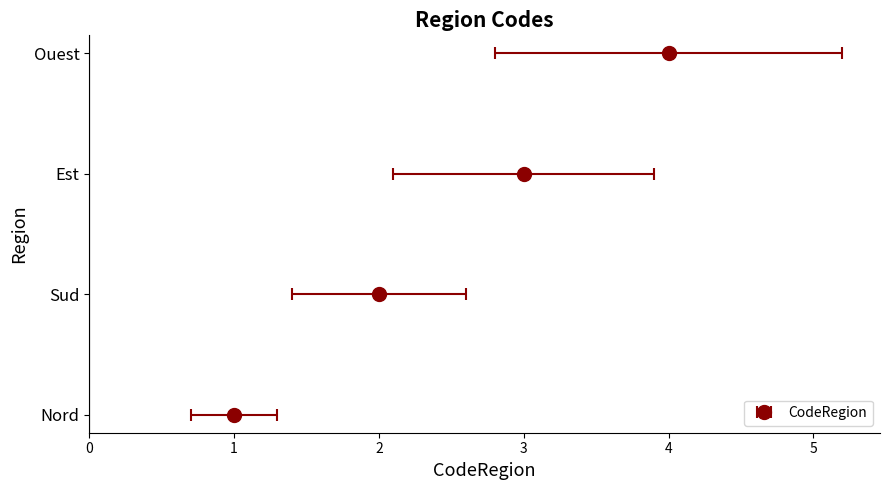

The value at 2 is 2. True or false?

False